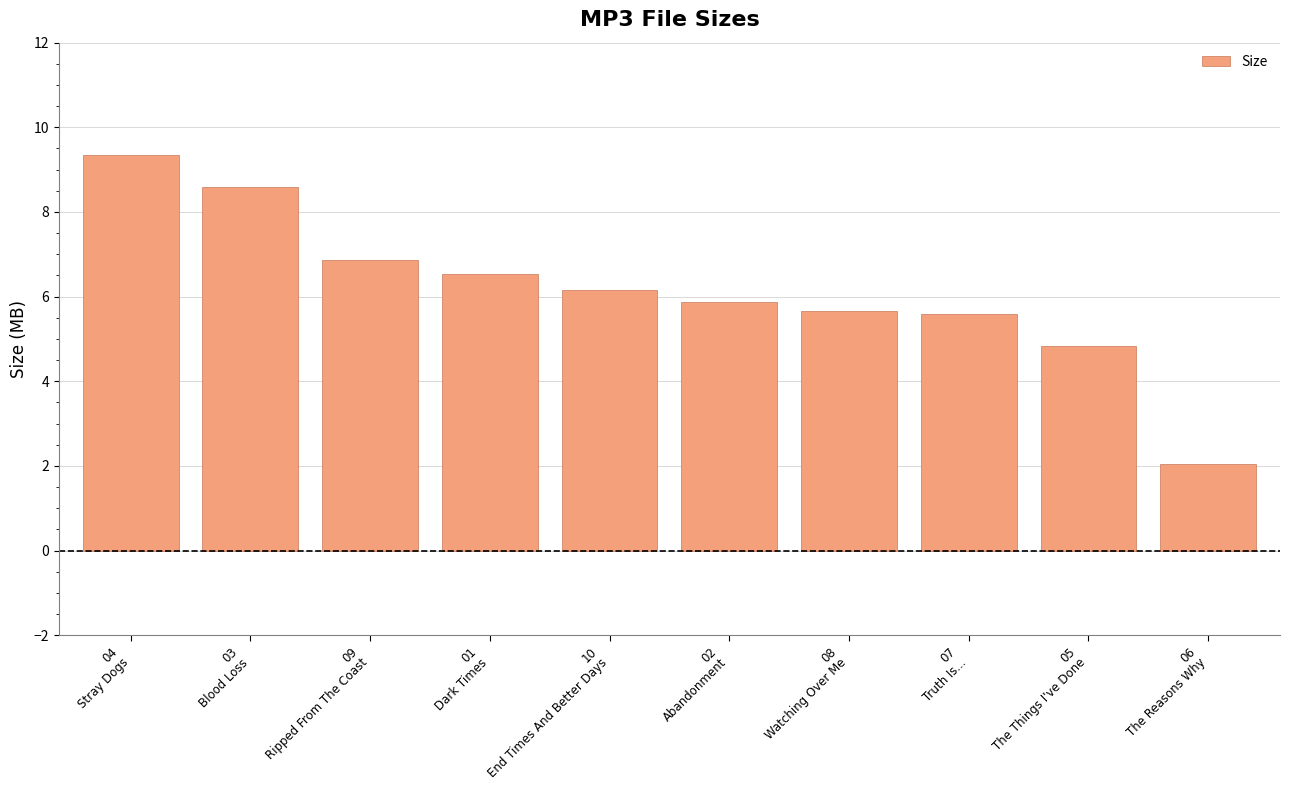

What is the sum of all values?

61.5